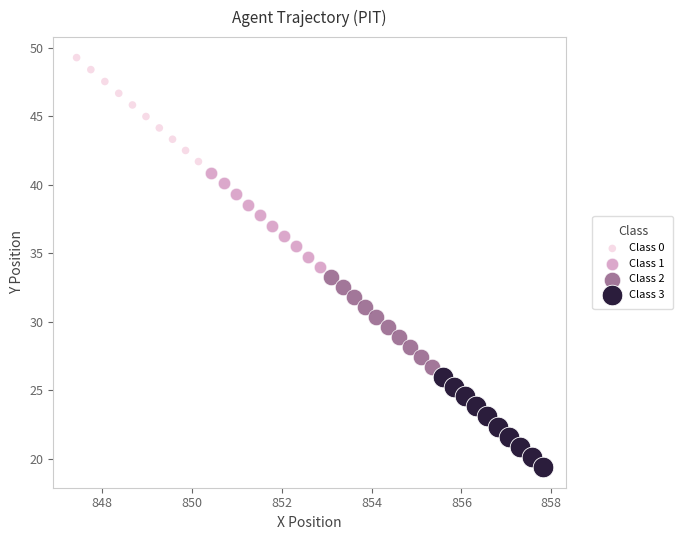

Which series reaches the maximum Y coordinate?

Class 0